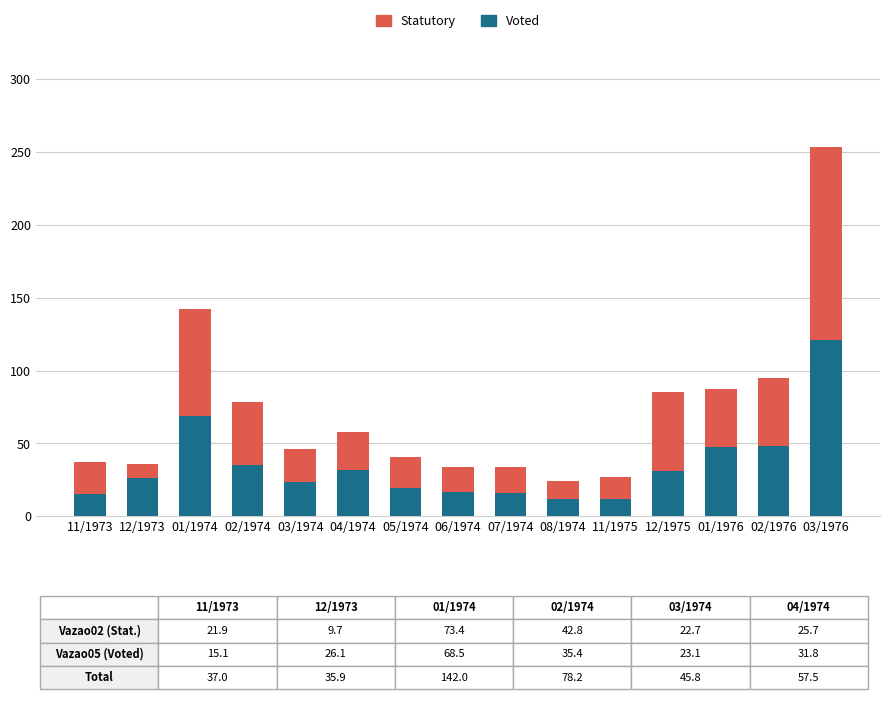

The Voted series shows 68.5 at 01/1974. True or false?

True